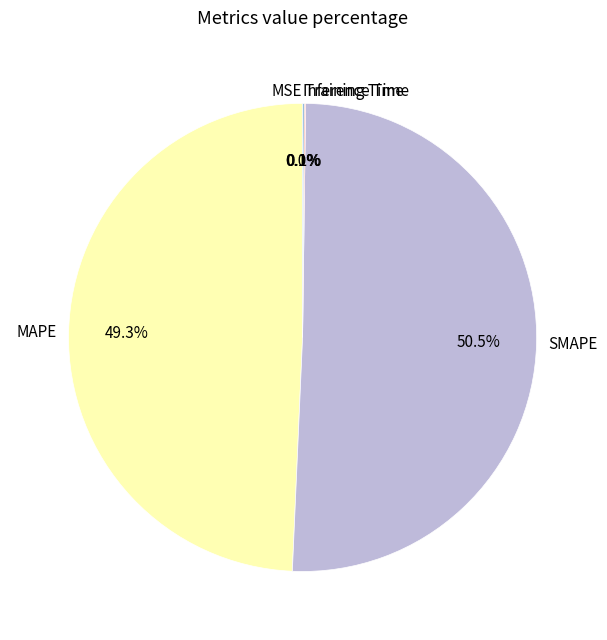

Is there any slice that represents more than half of the pie?

Yes